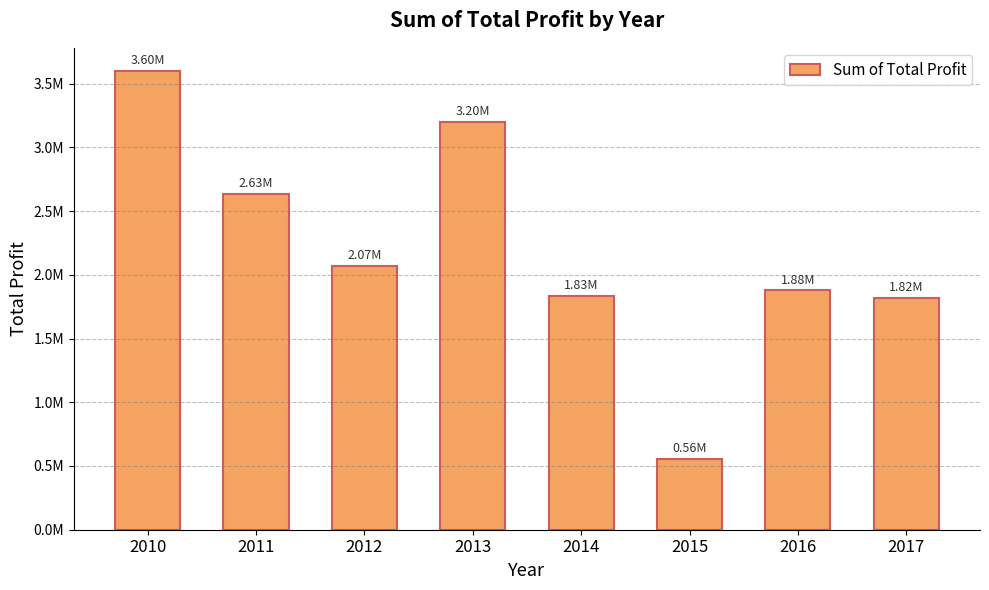

Does the chart contain any negative values?

No